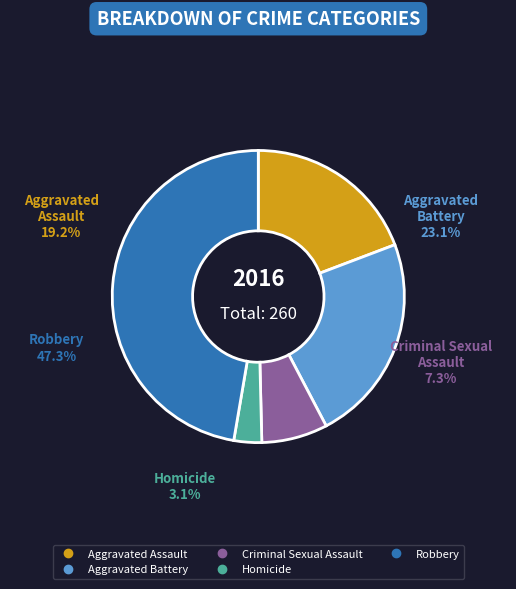

To the nearest percent, what is the average slice percentage?

20%